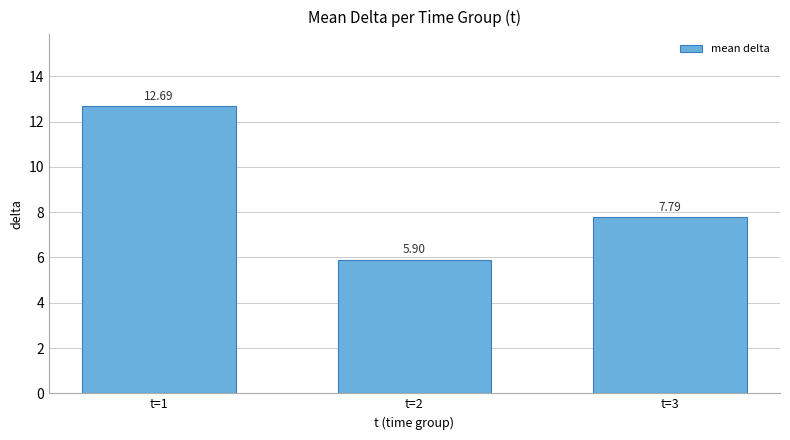

List the labels in order of value, smallest first.

t=2, t=3, t=1